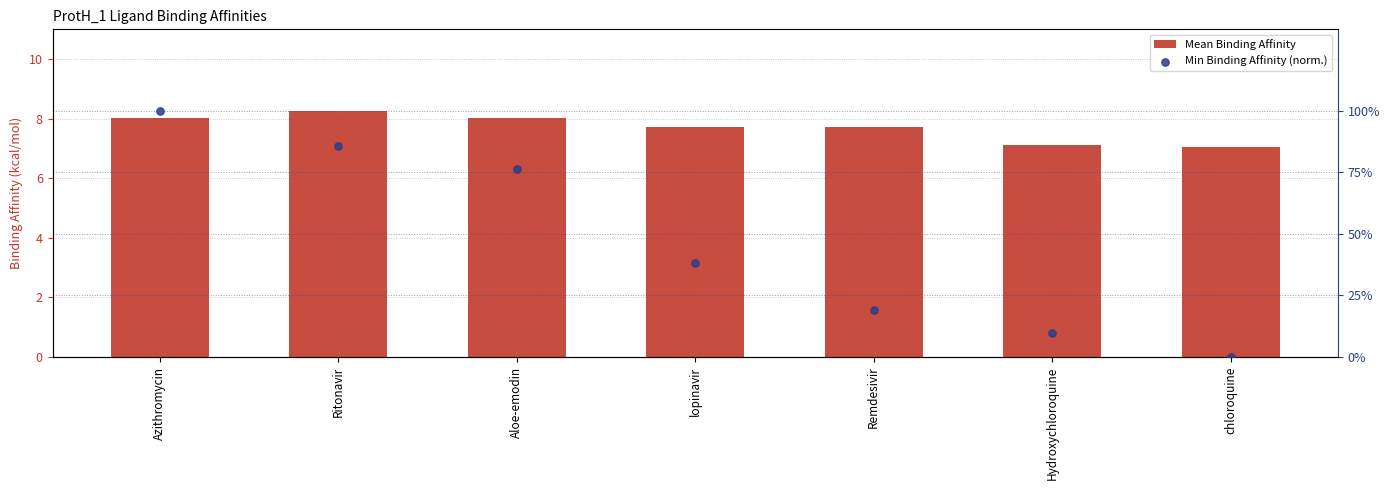

Which series has the largest total across all categories?

Min Binding Affinity (norm.)